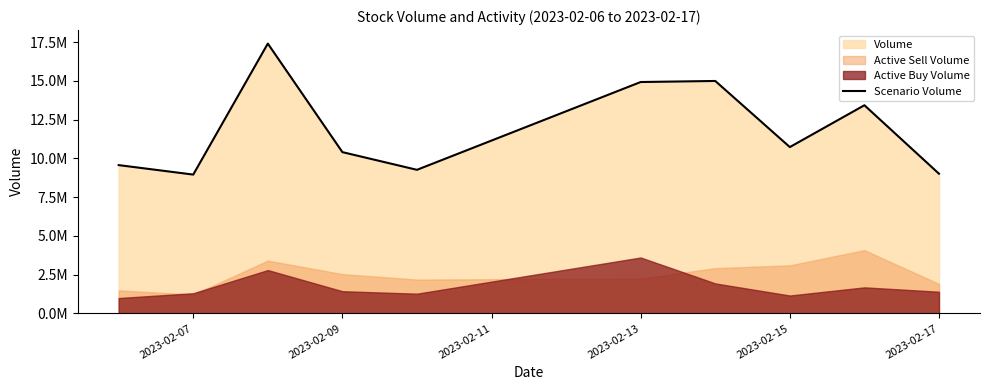

How many lines are shown in the chart?

1